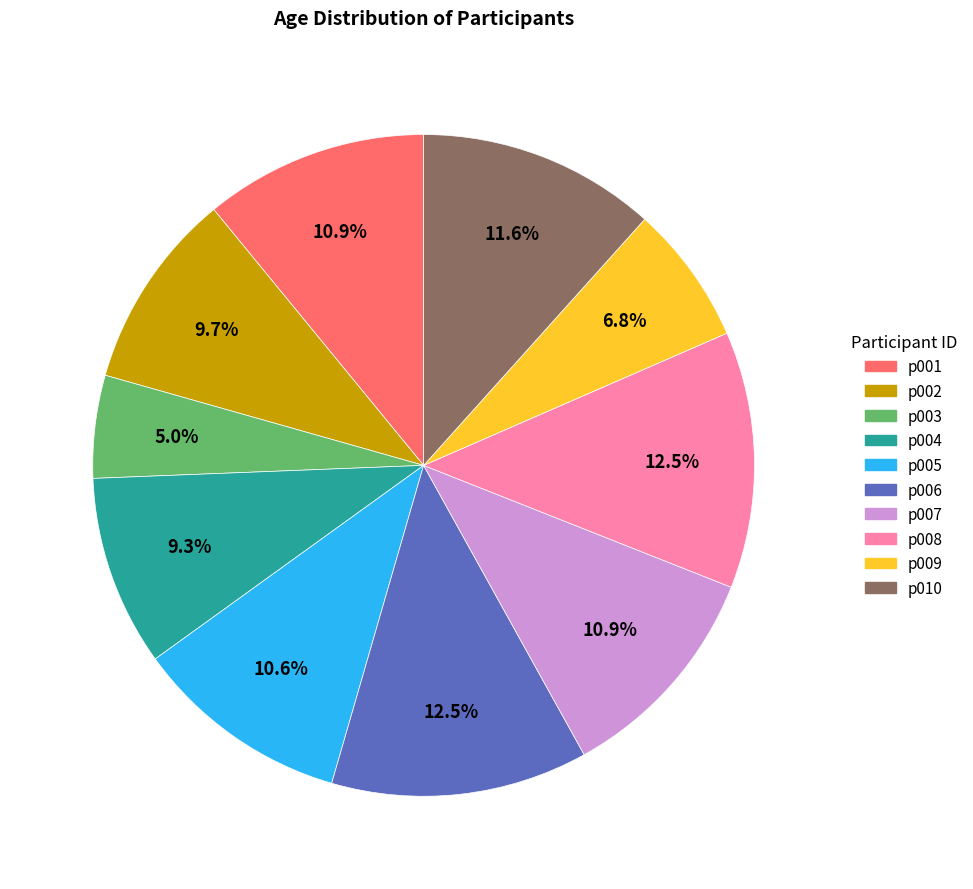

Between p010 and p001, which is larger?

p010